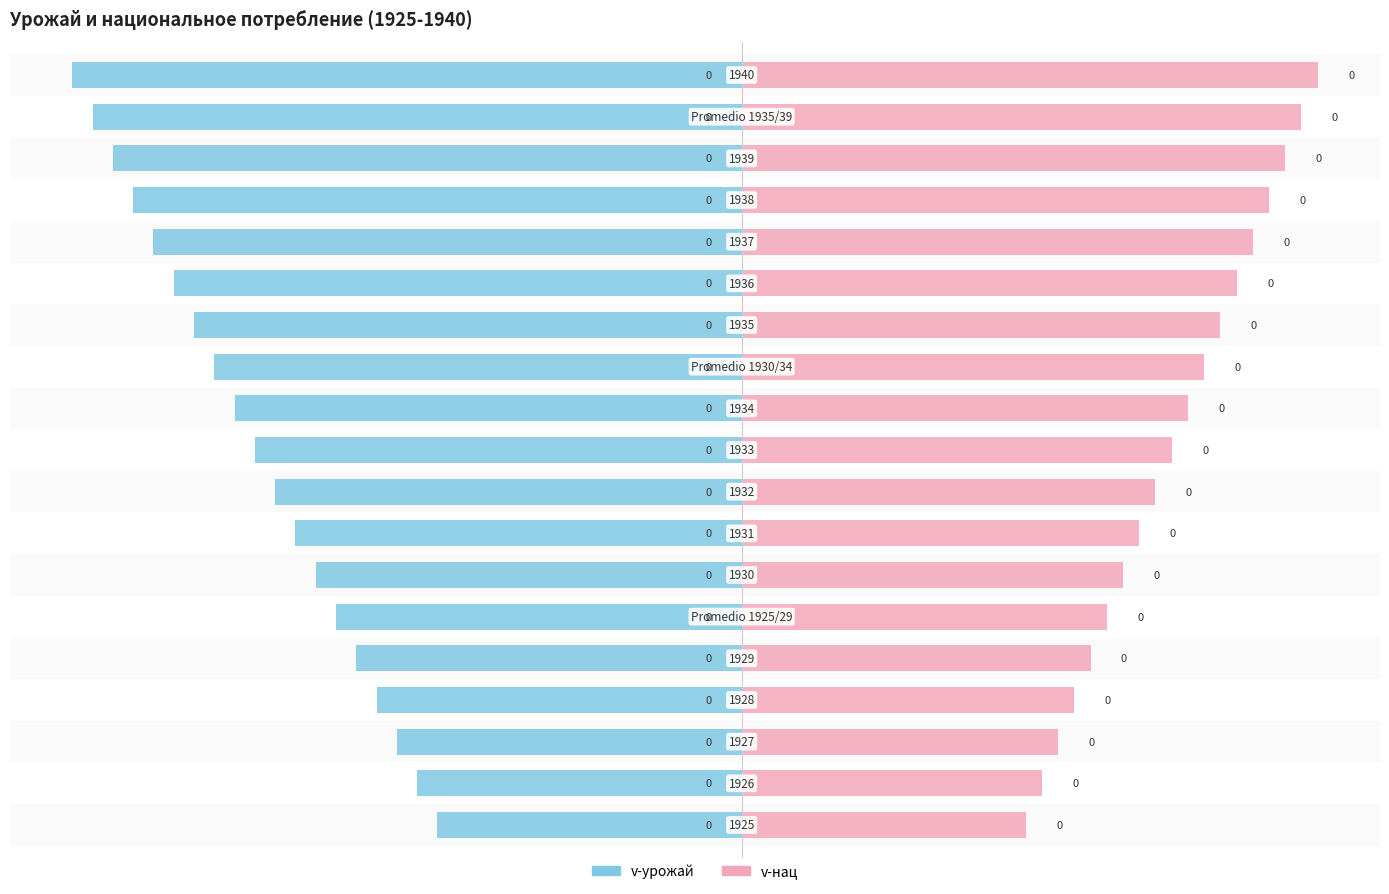

Reading left to right, extract all data points from this chart.

v-урожай: 0=-1.5	1=-1.6	2=-1.7	3=-1.8	4=-1.9	5=-2.0	6=-2.1	7=-2.2	8=-2.3	9=-2.4	10=-2.5	11=-2.6	12=-2.7	13=-2.8	14=-2.9	15=-3.0	16=-3.1	17=-3.2	18=-3.3
v-нац: 0=1.4	1=1.5	2=1.6	3=1.6	4=1.7	5=1.8	6=1.9	7=2.0	8=2.0	9=2.1	10=2.2	11=2.3	12=2.4	13=2.4	14=2.5	15=2.6	16=2.7	17=2.8	18=2.8